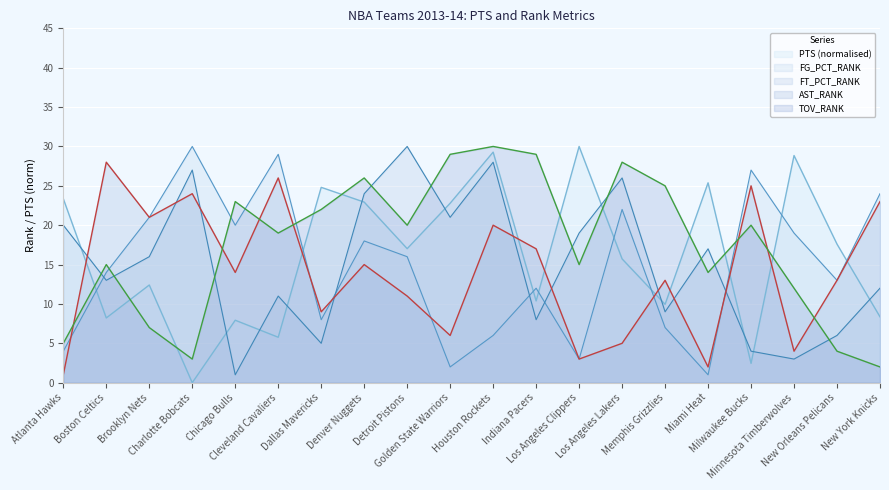

What is the spread (max minus min) of values at Los Angeles Lakers?

23.0